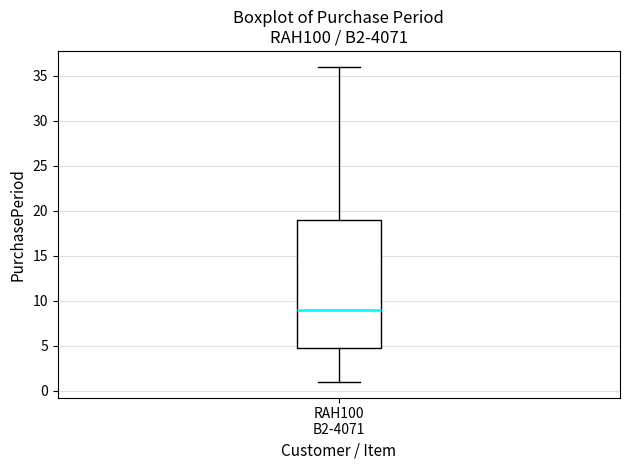

Where does the upper whisker of the box for RAH100 B2-4071 end on the y-axis? The values are not printed on the chart, so give them approximately, as read against the axis.

36